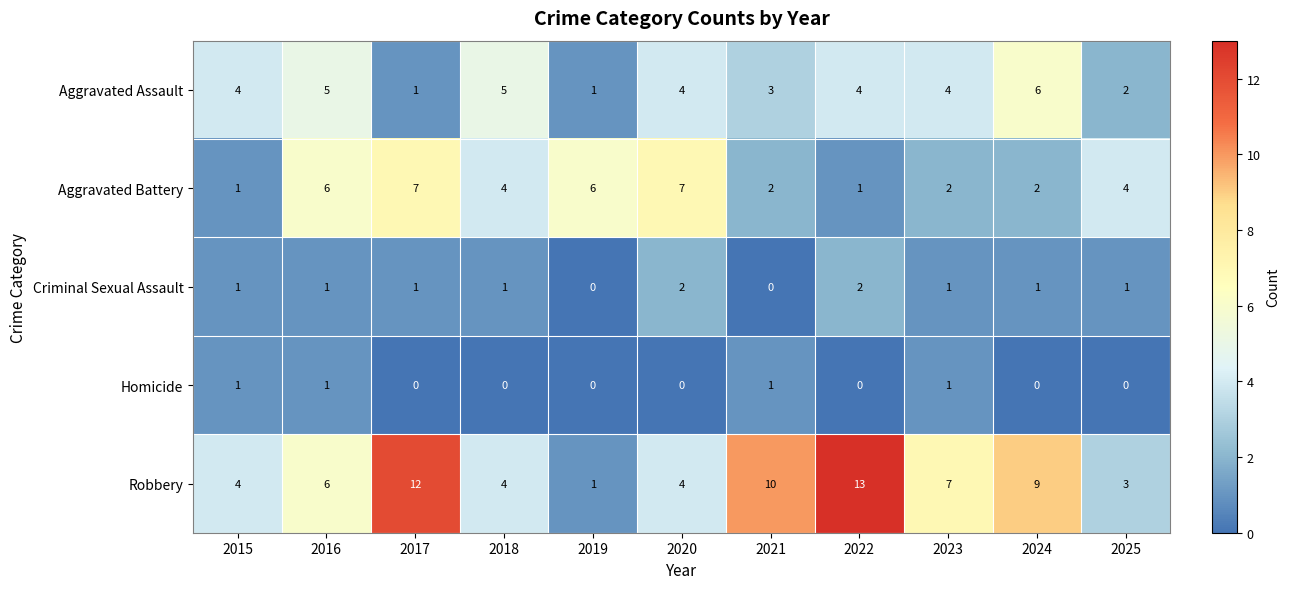

The Aggravated Battery series shows 3 at 2023. True or false?

False